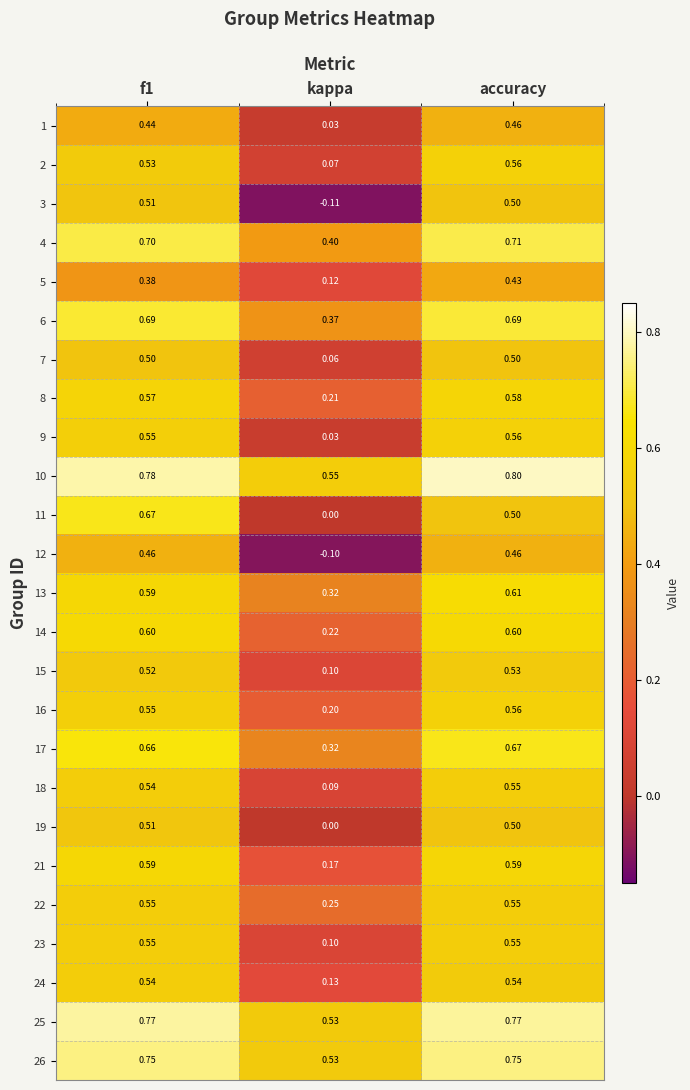

What is the total value across all series at kappa?

4.6